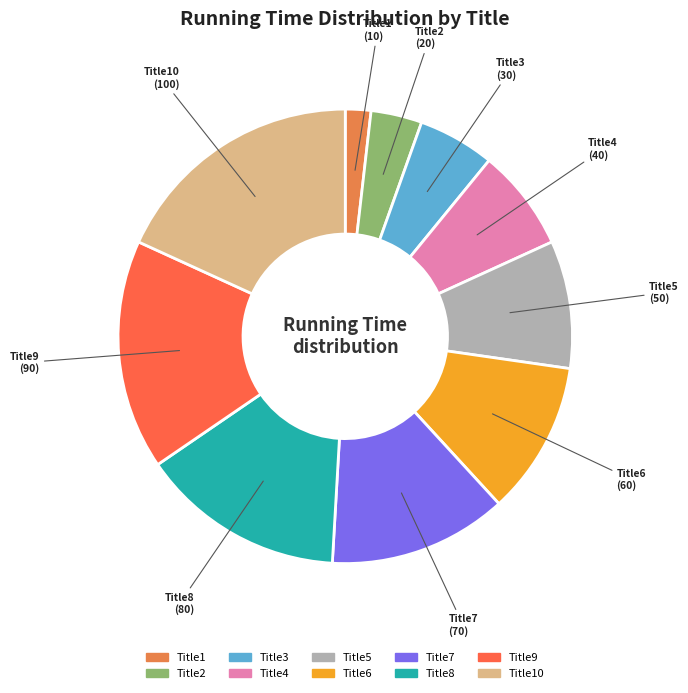

Approximately how many times larger is the value at Title2 compared to Title4?

0.5